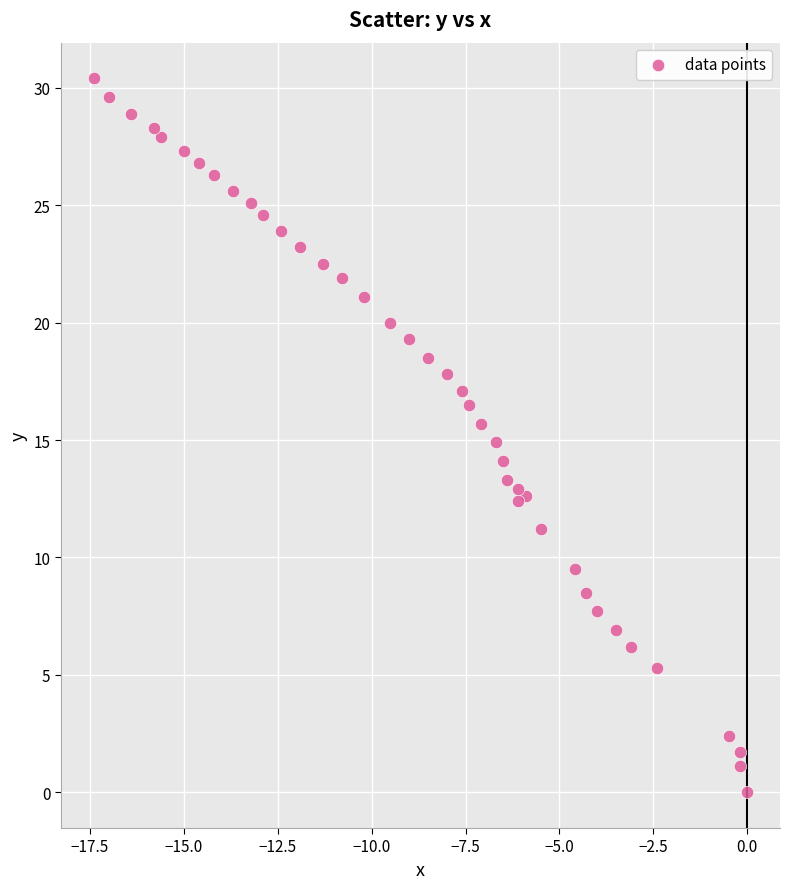

What is the range of X values (max minus min)?

17.4